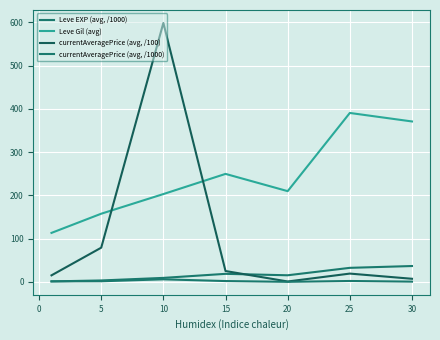

Reading left to right, extract all data points from this chart.

Leve EXP (avg, /1000): 1.2	3.4	9.3	18.7	15.4	32.5	36.7
Leve Gil (avg): 113.3	157.6	203.0	249.6	209.8	390.4	370.8
currentAveragePrice (avg, /100): 15.2	79.1	598.4	25.2	1.0	19.3	7.3
currentAveragePrice (avg, /1000): 1.3	1.5	6.0	2.0	0.2	2.2	0.7